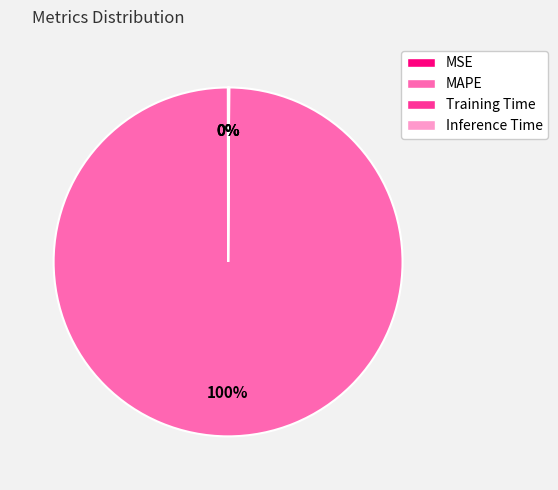

Which slice is the largest?

MAPE